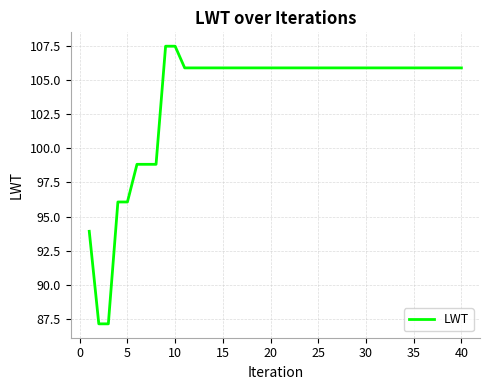

What is the minimum value shown in the chart?

87.2